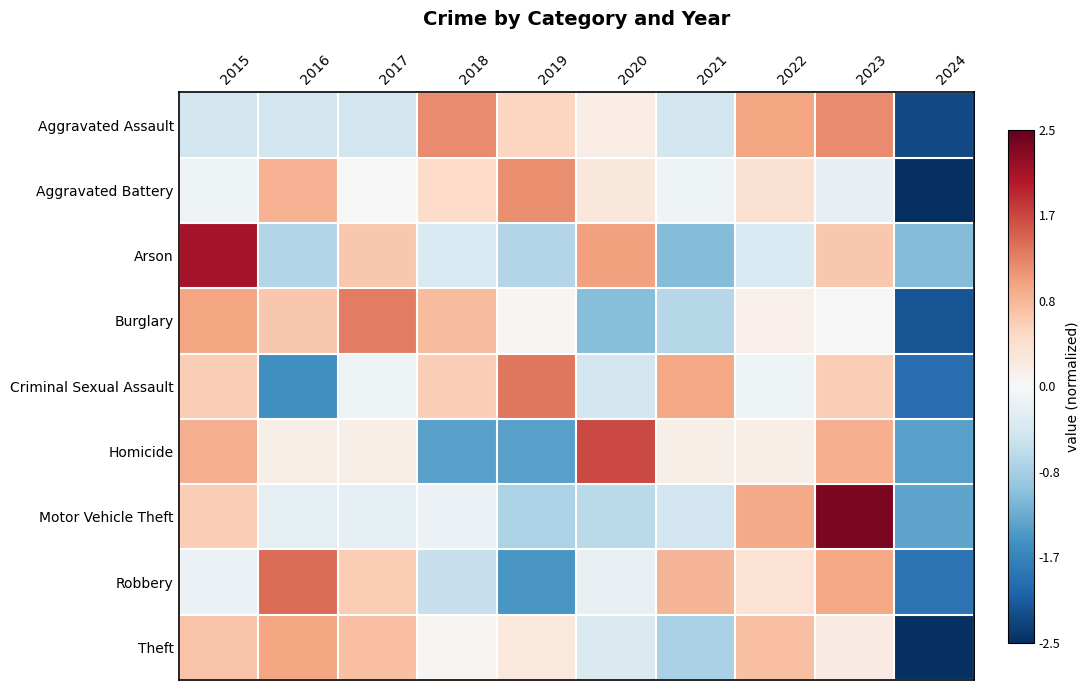

Rank the series at 2023 from highest to lowest value.

Motor Vehicle Theft, Aggravated Assault, Robbery, Homicide, Arson, Criminal Sexual Assault, Theft, Burglary, Aggravated Battery